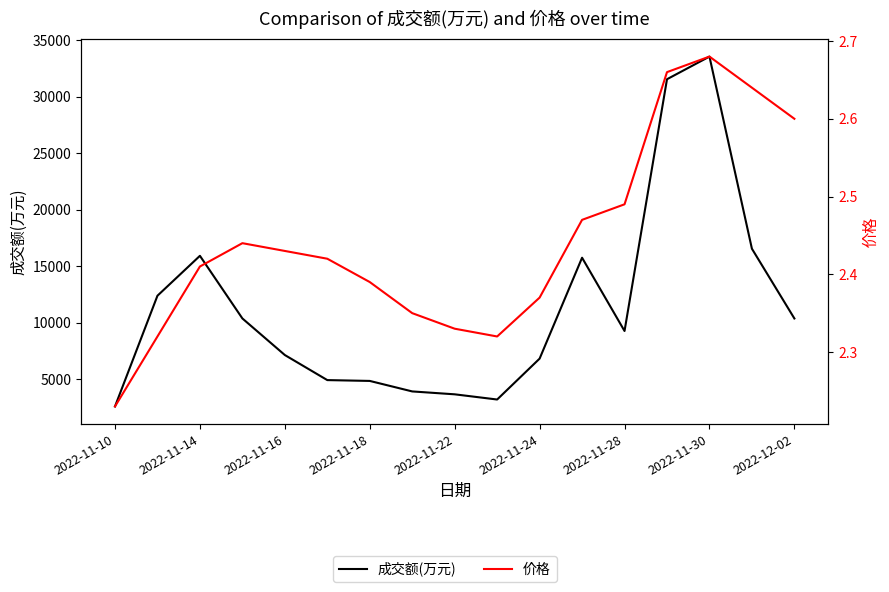

What are all the series names shown in the legend?

成交额(万元), 价格